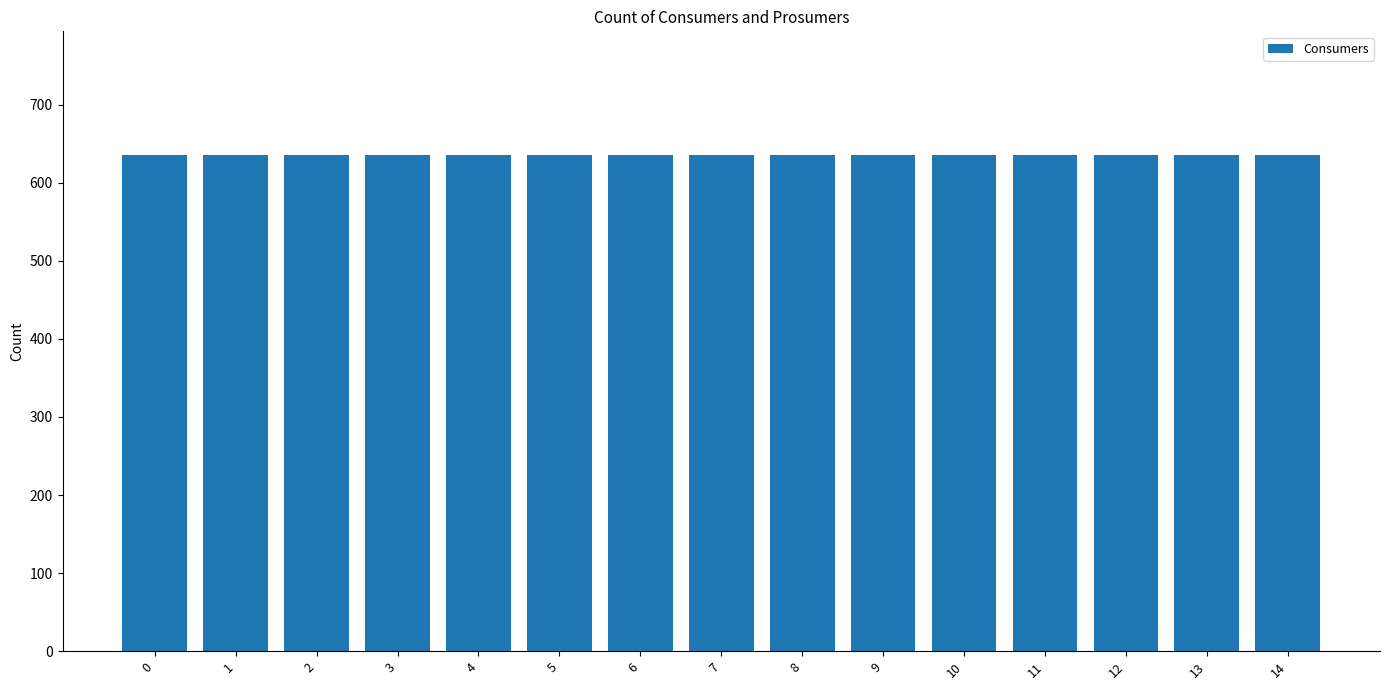

Between 9 and 10, which series saw the biggest shift?

Consumers